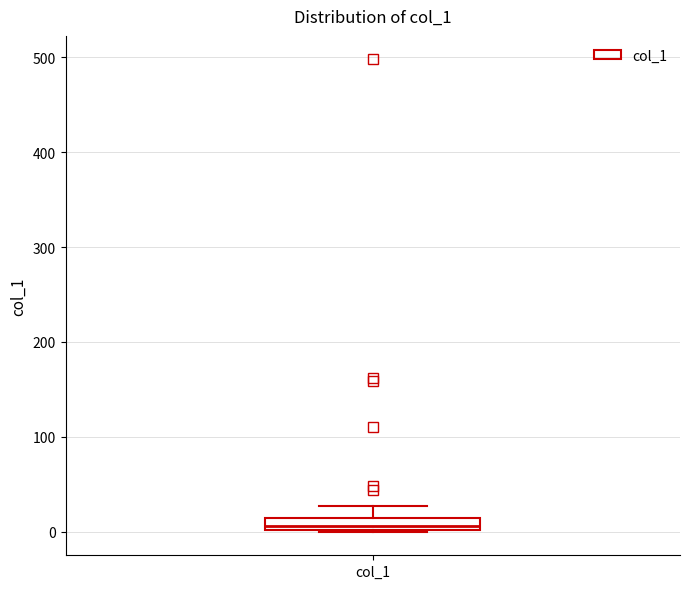

Where is the upper edge of the box for col_1 on the y-axis? The values are not printed on the chart, so give them approximately, as read against the axis.

10